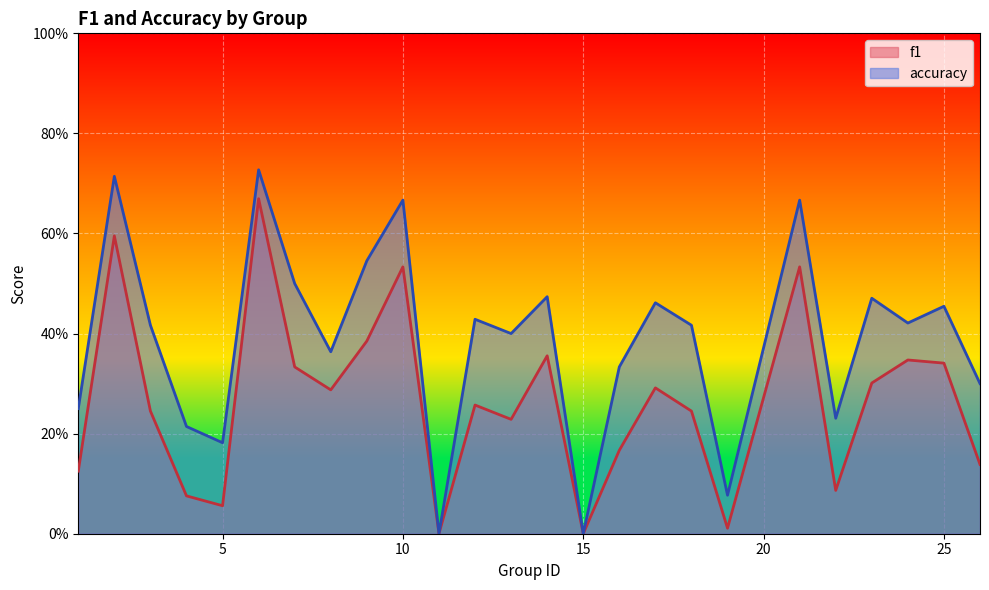

What is the average value of the f1 series?

0.3